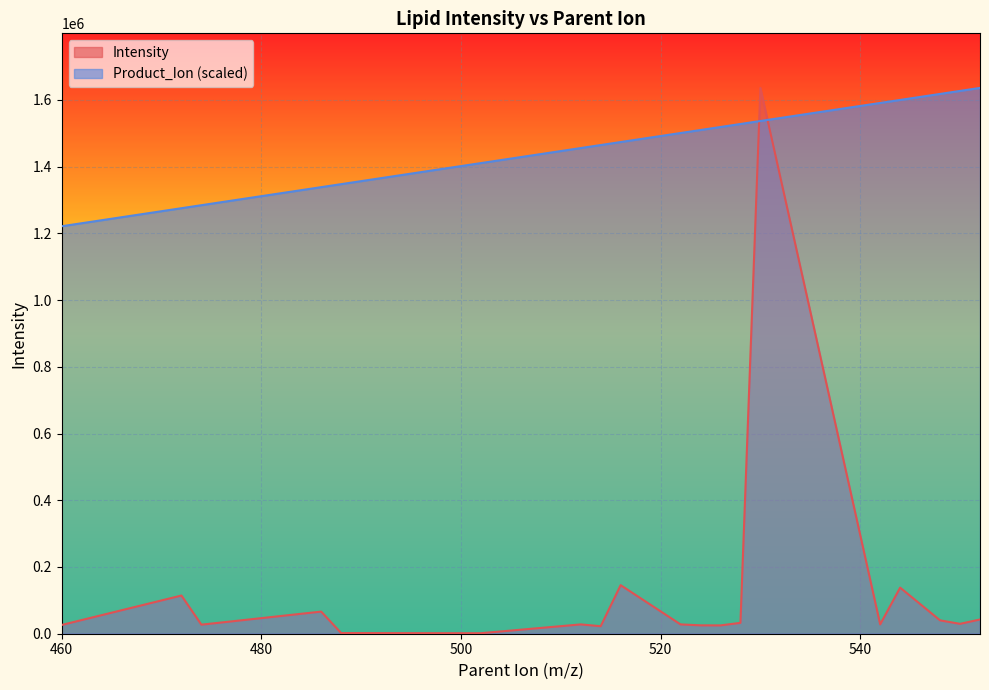

Rank the categories by Product_Ion value from lowest to highest.

460, 472, 474, 486, 488, 500, 502, 512, 514, 516, 522, 524, 526, 528, 530, 542, 544, 548, 550, 552